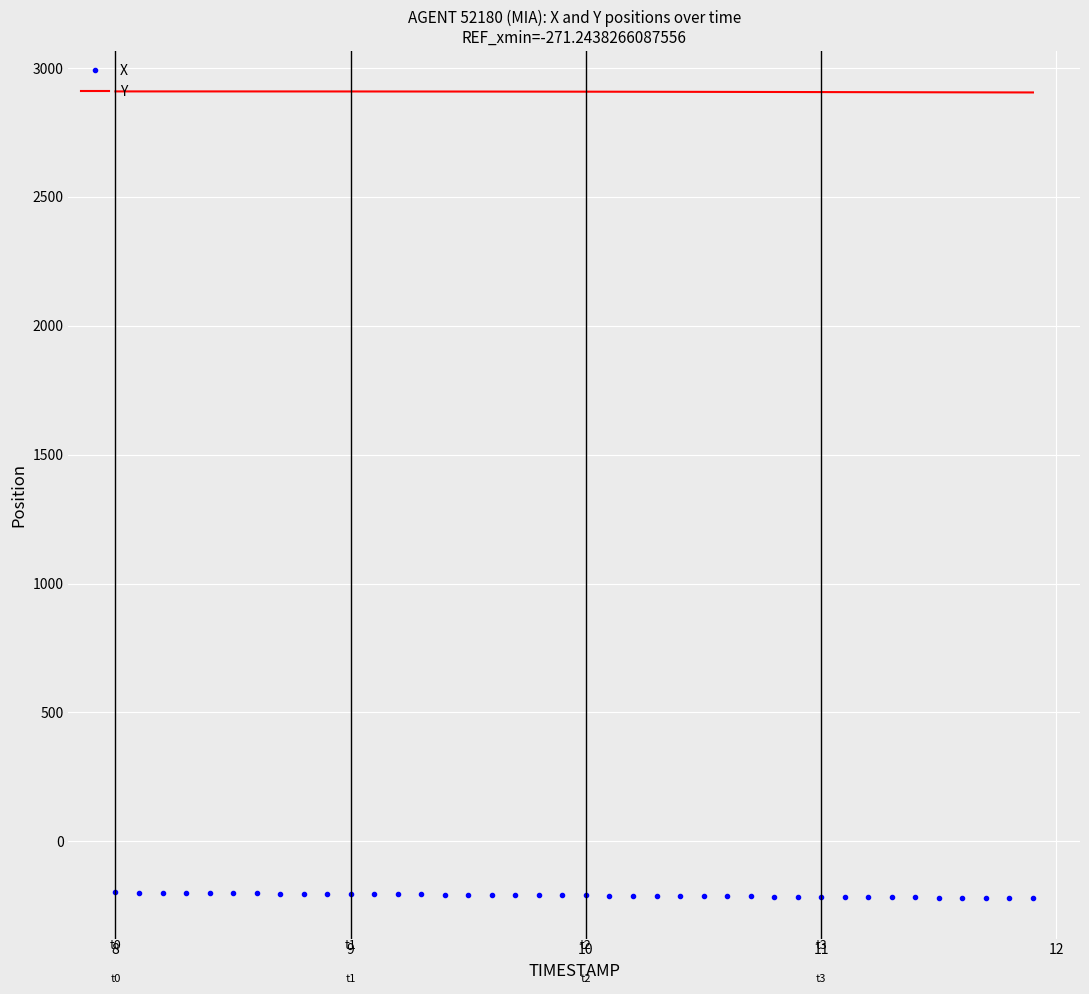

Rank the series by their average value, from lowest to highest.

X, Y